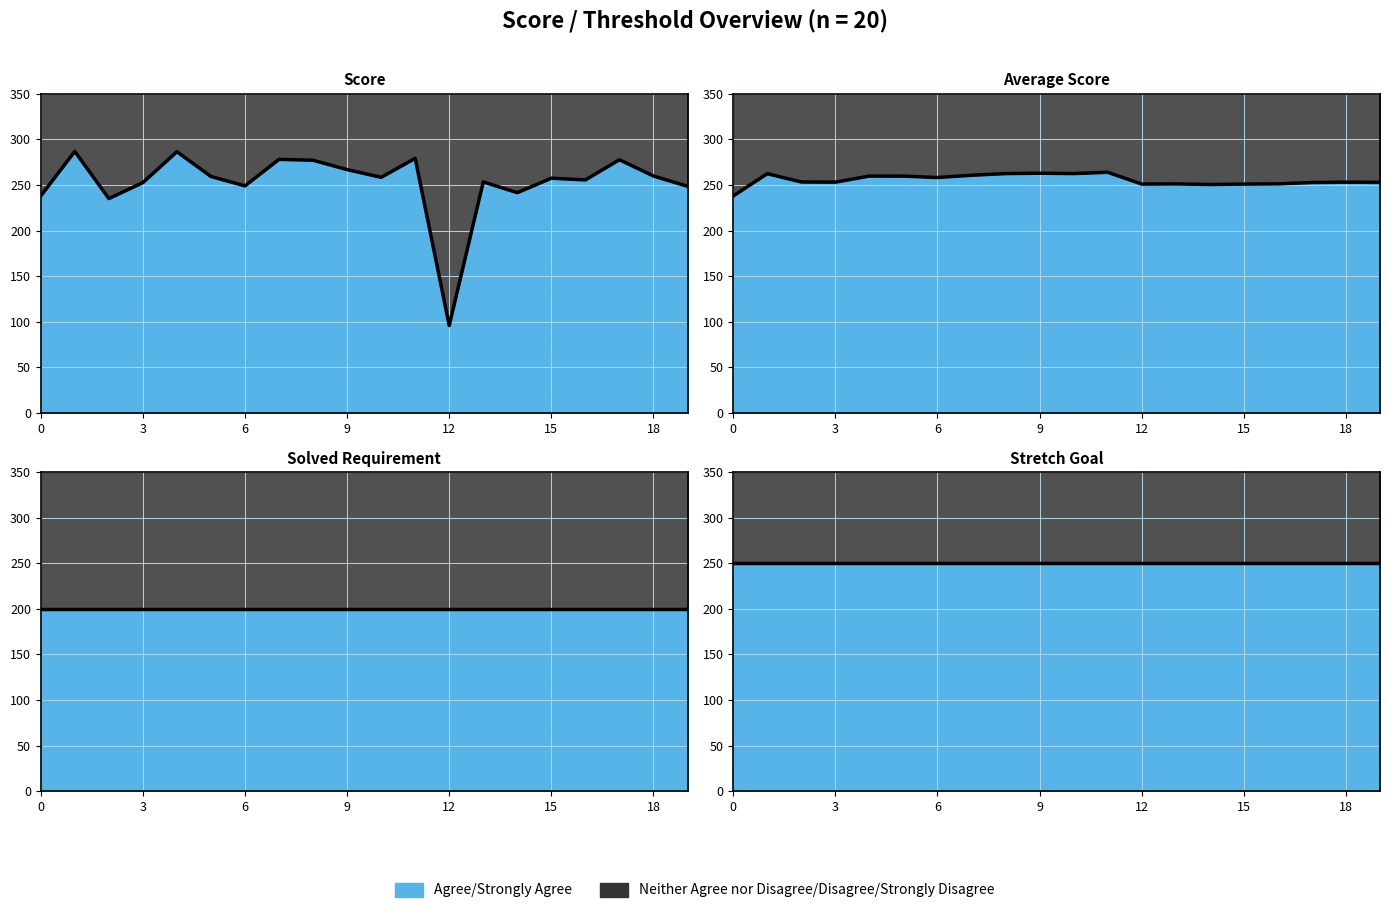

What is the value of the Average Score point at the 1st from the left?

237.9